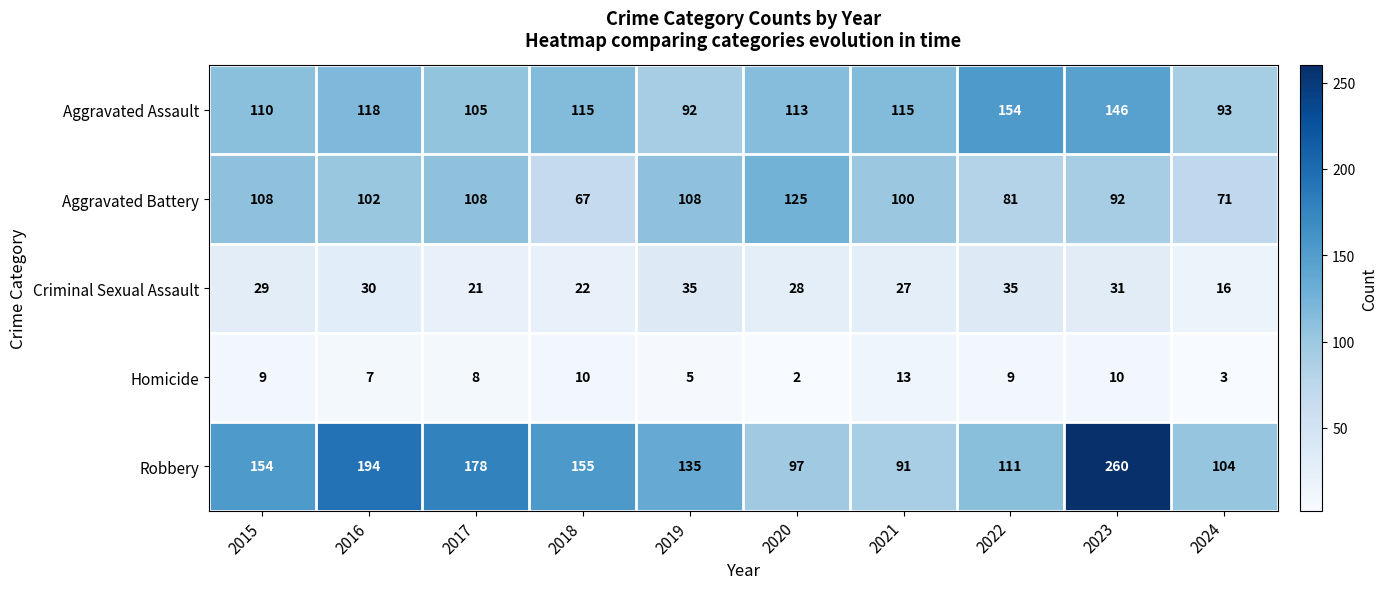

What is the difference between the highest and lowest values at 2023?

250